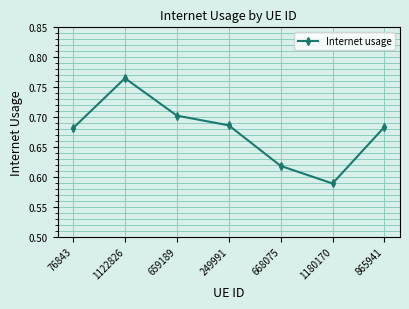

Count the values in the range 0 to 1.

7